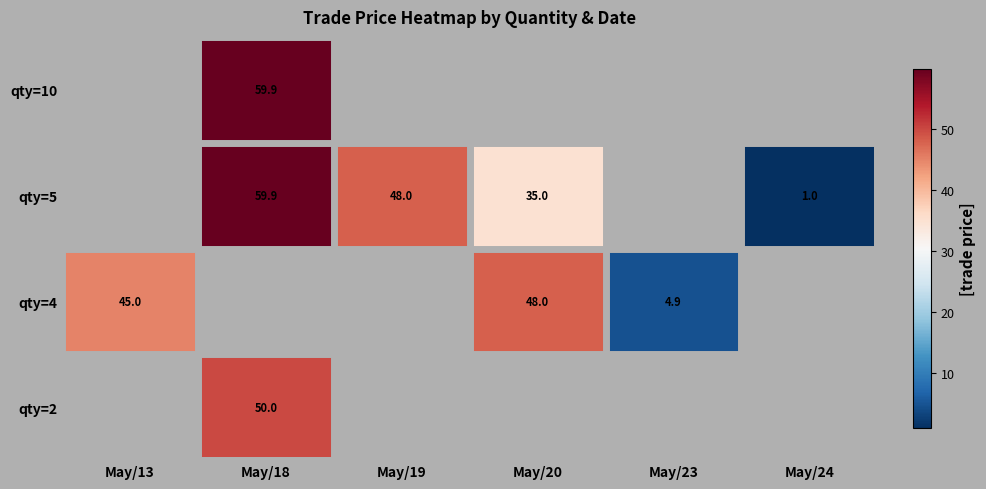

Is it true that qty=4 equals 6.4 at May/23?

False